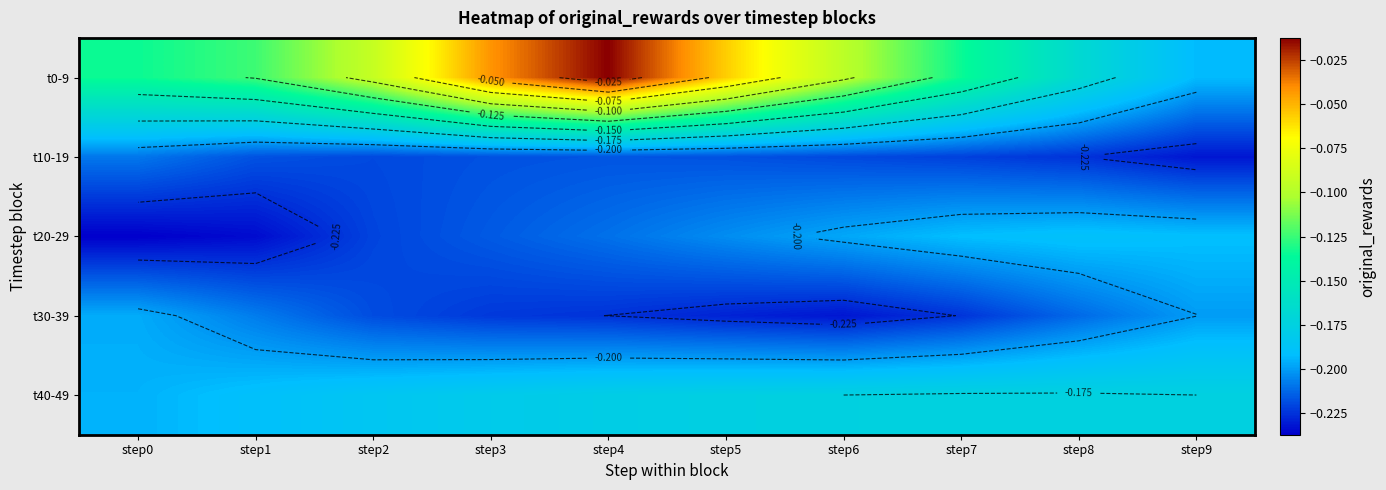

Count the number of categories in the chart.

10